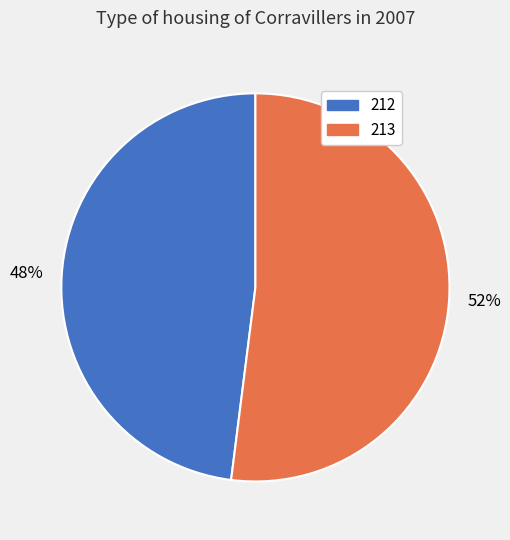

The 212 slice represents 57% of the pie. True or false?

False